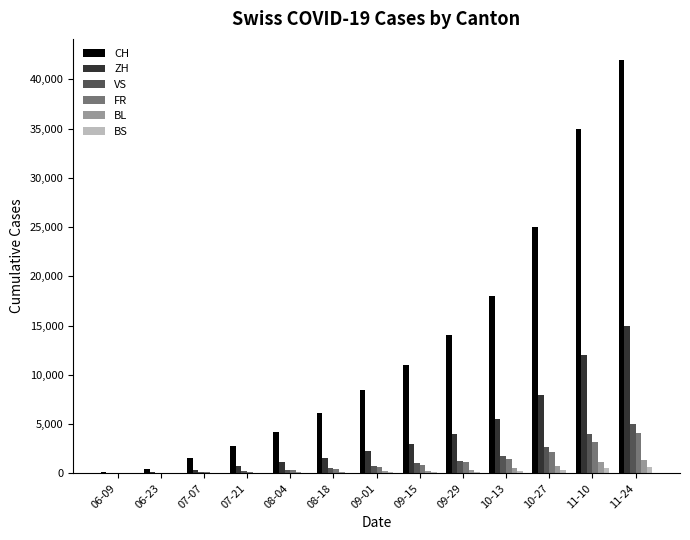

Which series has the largest total across all categories?

CH